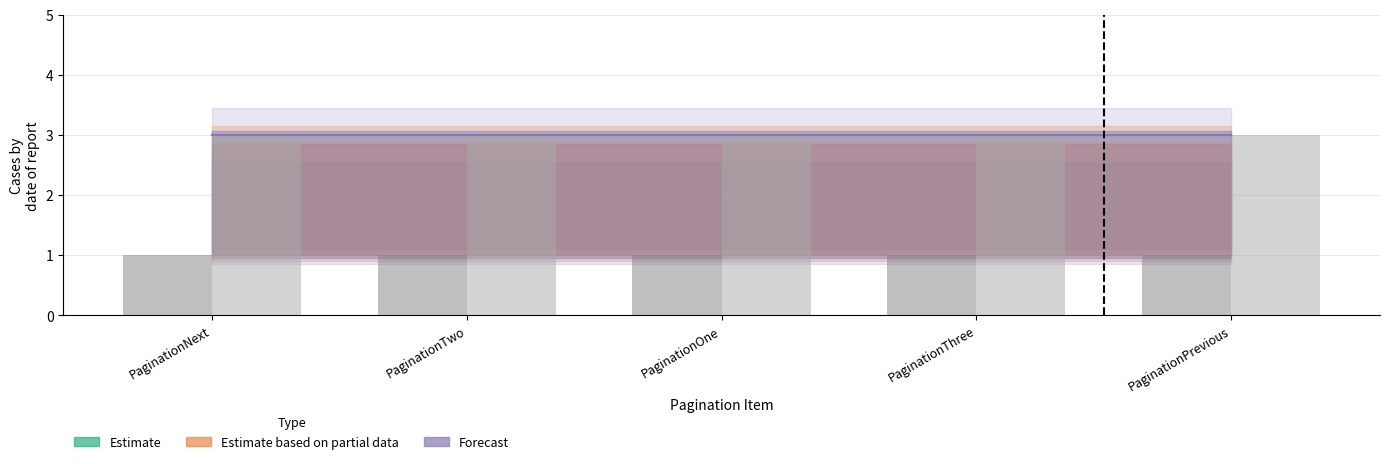

What is the total value across all series at PaginationTwo?

4